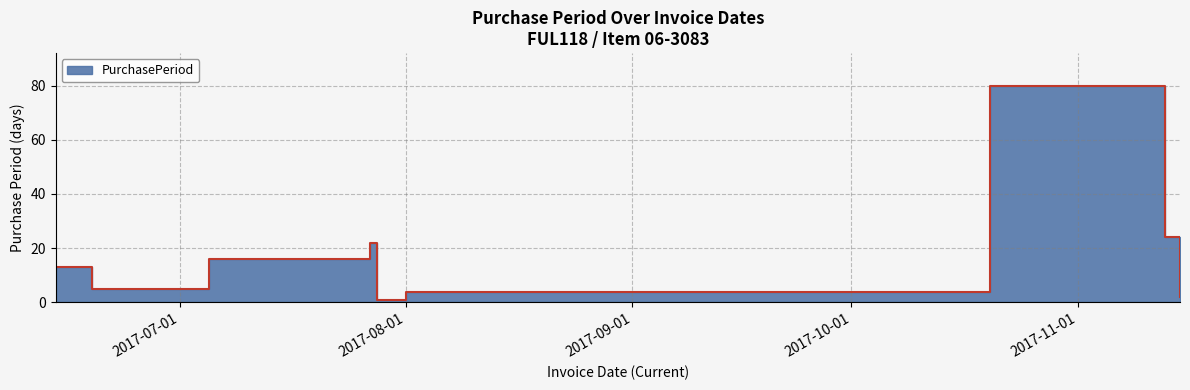

What is the greatest value displayed?

80